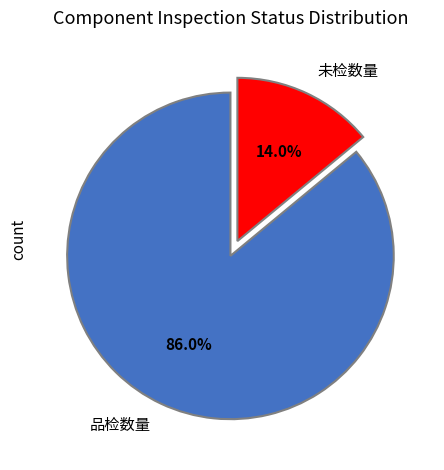

To the nearest percent, what is the difference between the largest and smallest slice percentages?

72%